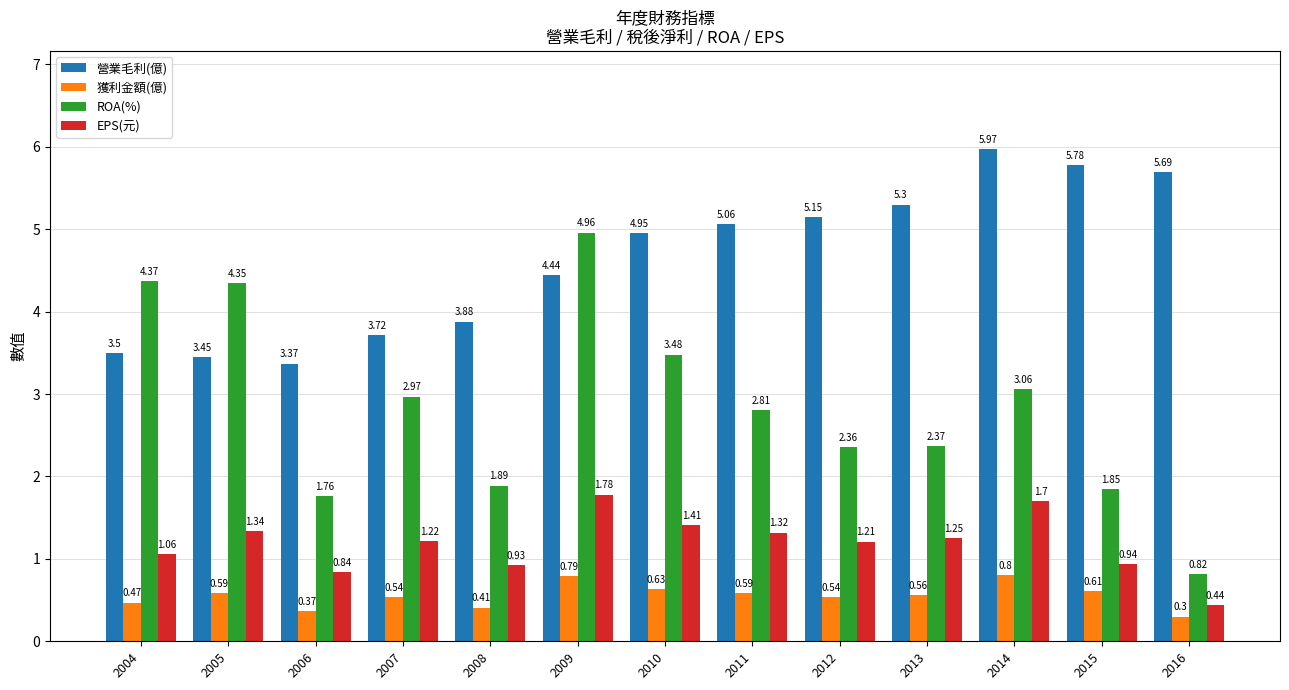

At which category is the sum across all series the highest?

2009